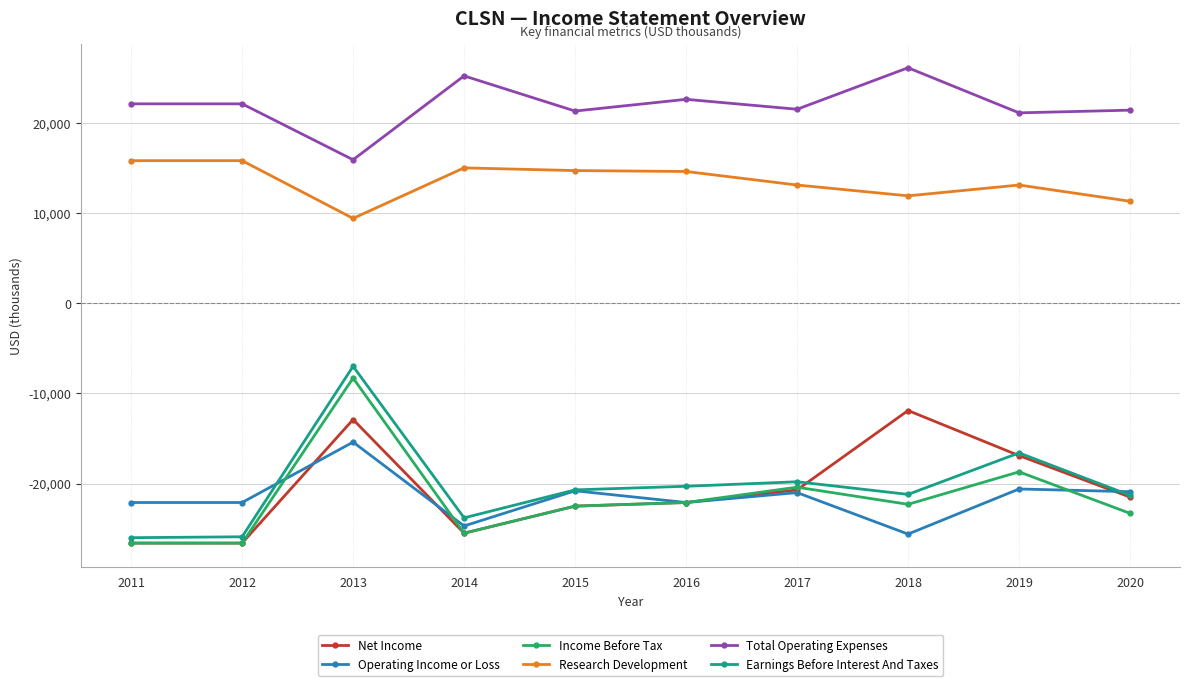

What is the approximate value of Net Income at 2018?

-11900